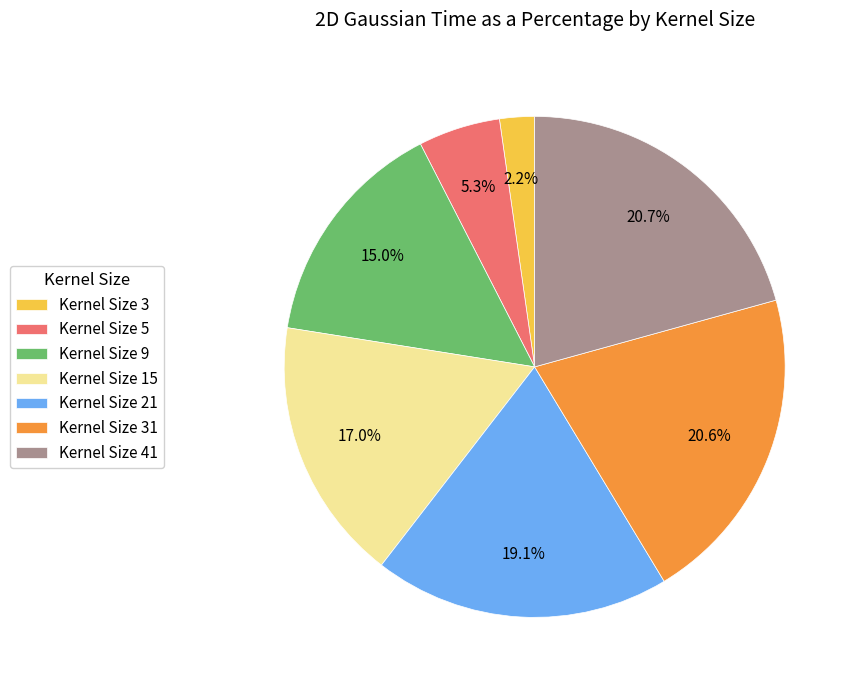

What percentage do Kernel Size 21 and Kernel Size 9 together represent?

34.1%